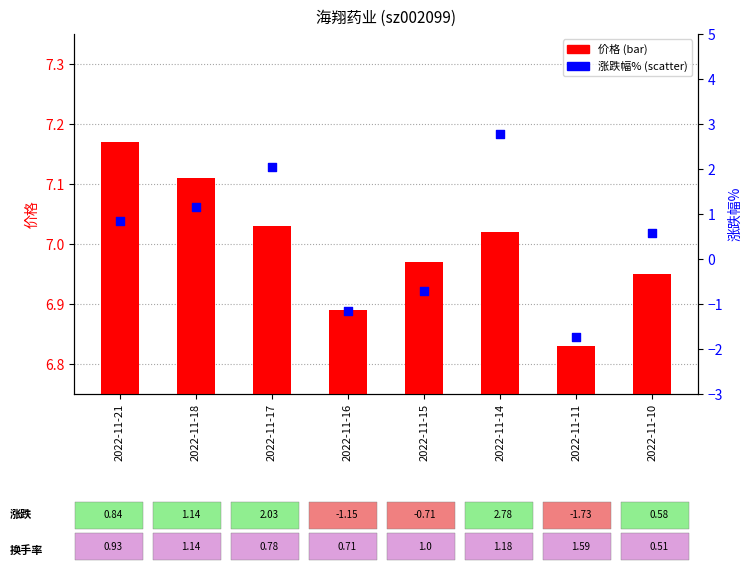

At which category is the sum across all series the highest?

2022-11-14